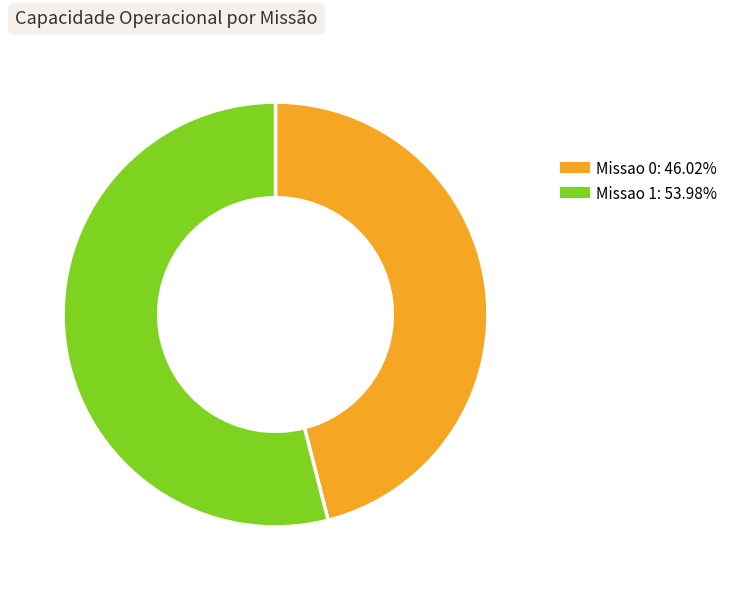

Which slice represents more than half of the pie?

Missao 1